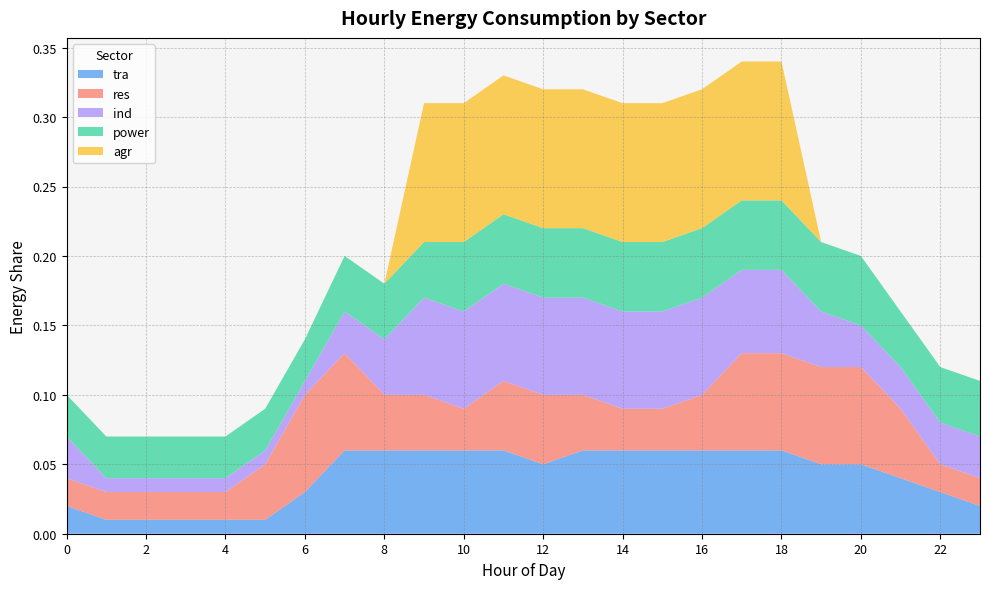

Reading left to right, transcribe all the data shown in this chart.

tra: 0=0.0	1=0.0	2=0.0	3=0.0	4=0.0	5=0.0	6=0.0	7=0.1	8=0.1	9=0.1	10=0.1	11=0.1	12=0.1	13=0.1	14=0.1	15=0.1	16=0.1	17=0.1	18=0.1	19=0.1	20=0.1	21=0.0	22=0.0	23=0.0
res: 0=0.0	1=0.0	2=0.0	3=0.0	4=0.0	5=0.0	6=0.1	7=0.1	8=0.0	9=0.0	10=0.0	11=0.1	12=0.1	13=0.0	14=0.0	15=0.0	16=0.0	17=0.1	18=0.1	19=0.1	20=0.1	21=0.1	22=0.0	23=0.0
ind: 0=0.0	1=0.0	2=0.0	3=0.0	4=0.0	5=0.0	6=0.0	7=0.0	8=0.0	9=0.1	10=0.1	11=0.1	12=0.1	13=0.1	14=0.1	15=0.1	16=0.1	17=0.1	18=0.1	19=0.0	20=0.0	21=0.0	22=0.0	23=0.0
power: 0=0.0	1=0.0	2=0.0	3=0.0	4=0.0	5=0.0	6=0.0	7=0.0	8=0.0	9=0.0	10=0.1	11=0.1	12=0.1	13=0.1	14=0.1	15=0.1	16=0.1	17=0.1	18=0.1	19=0.1	20=0.1	21=0.0	22=0.0	23=0.0
agr: 0=0.0	1=0.0	2=0.0	3=0.0	4=0.0	5=0.0	6=0.0	7=0.0	8=0.0	9=0.1	10=0.1	11=0.1	12=0.1	13=0.1	14=0.1	15=0.1	16=0.1	17=0.1	18=0.1	19=0.0	20=0.0	21=0.0	22=0.0	23=0.0